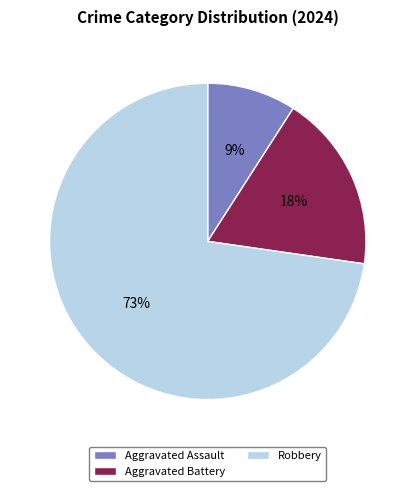

To the nearest percent, what is the average slice percentage?

33%